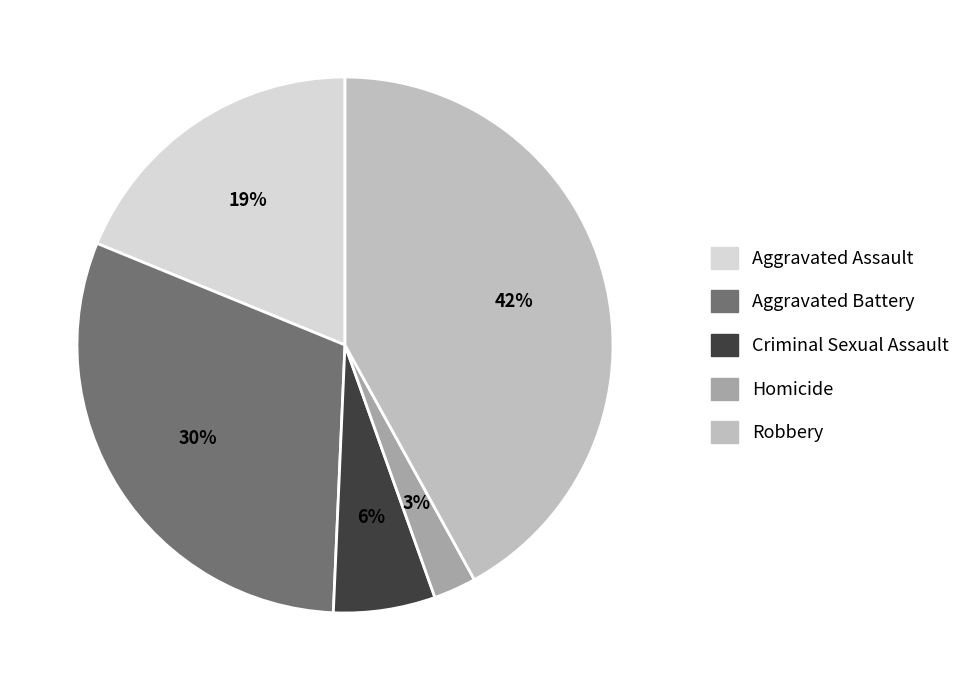

To the nearest percent, what portion does Aggravated Battery represent?

30%